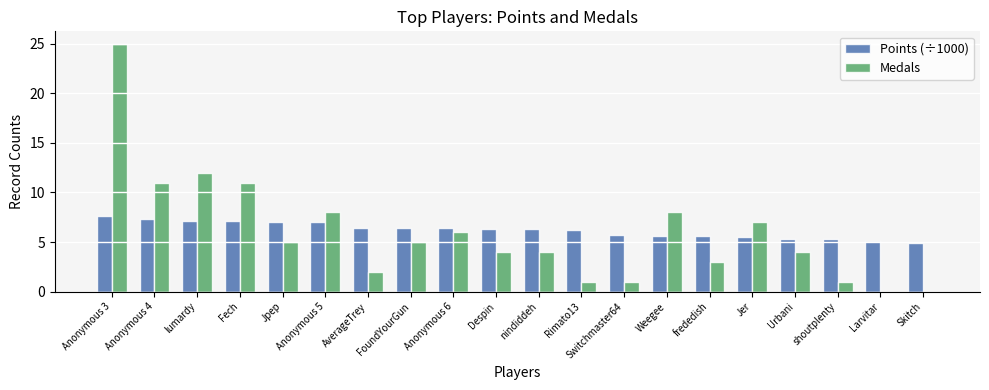

What value does the Medals series have at Fech?

11.0